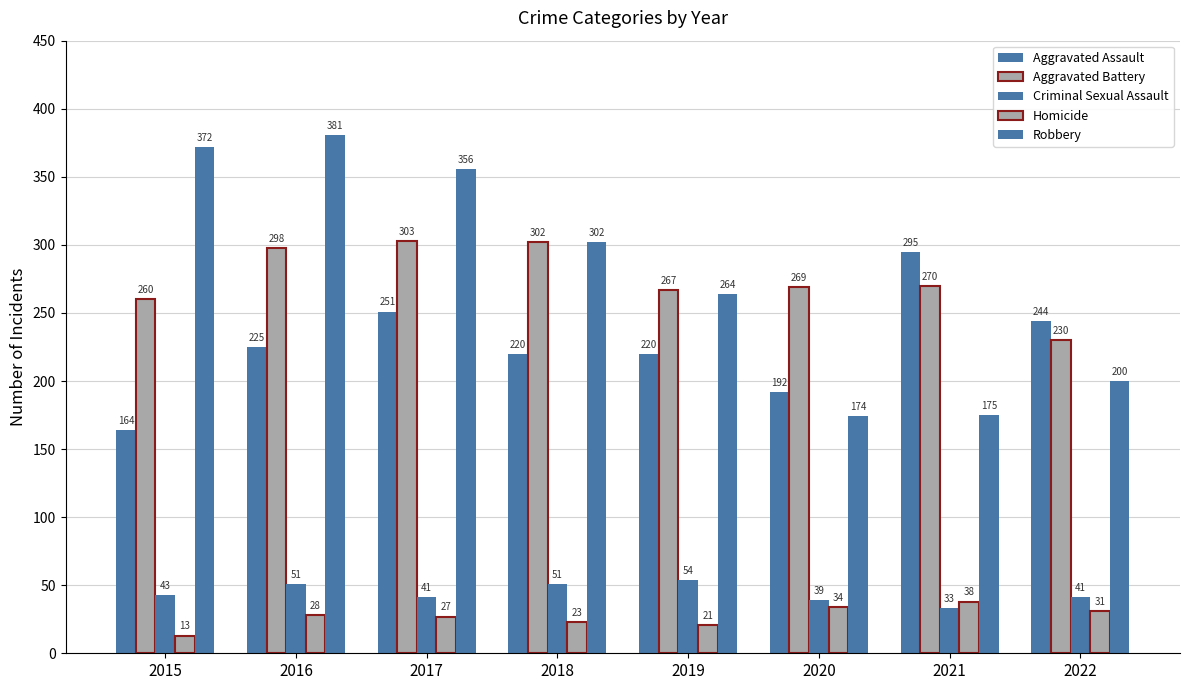

Reading left to right, transcribe all the data shown in this chart.

Aggravated Assault: 164	225	251	220	220	192	295	244
Aggravated Battery: 260	298	303	302	267	269	270	230
Criminal Sexual Assault: 43	51	41	51	54	39	33	41
Homicide: 13	28	27	23	21	34	38	31
Robbery: 372	381	356	302	264	174	175	200